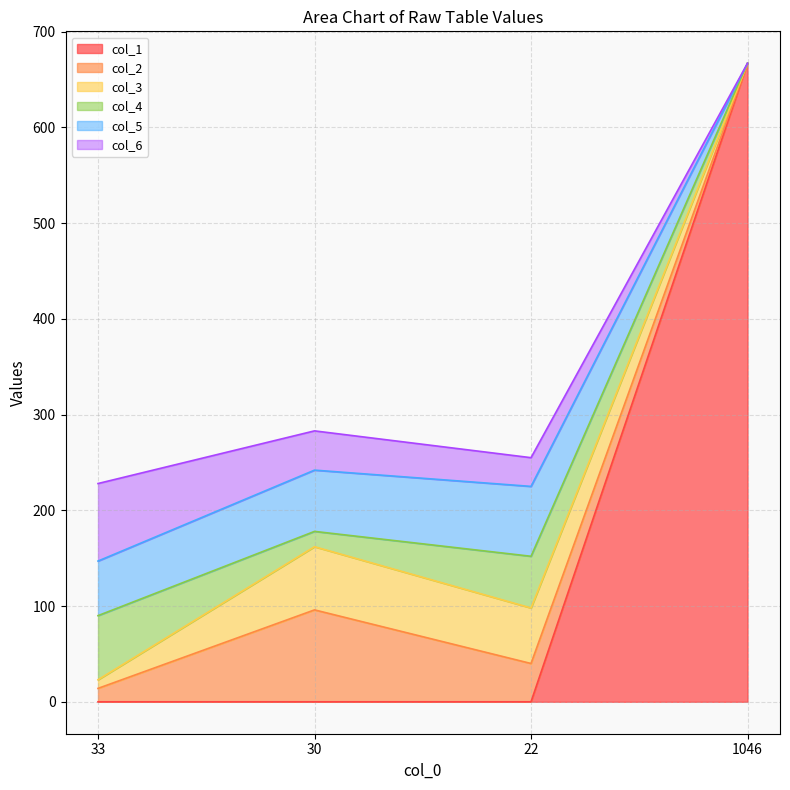

How many data points in col_3 are less than 58?

2